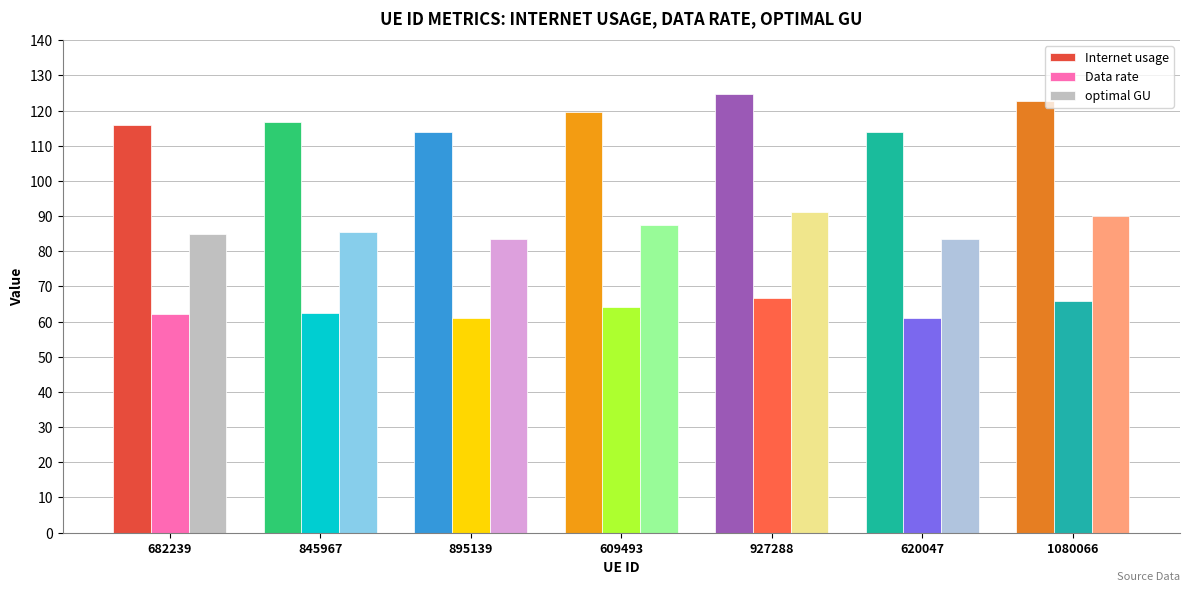

Is the value of Data rate at 682239 greater than the value of optimal GU at 609493?

No